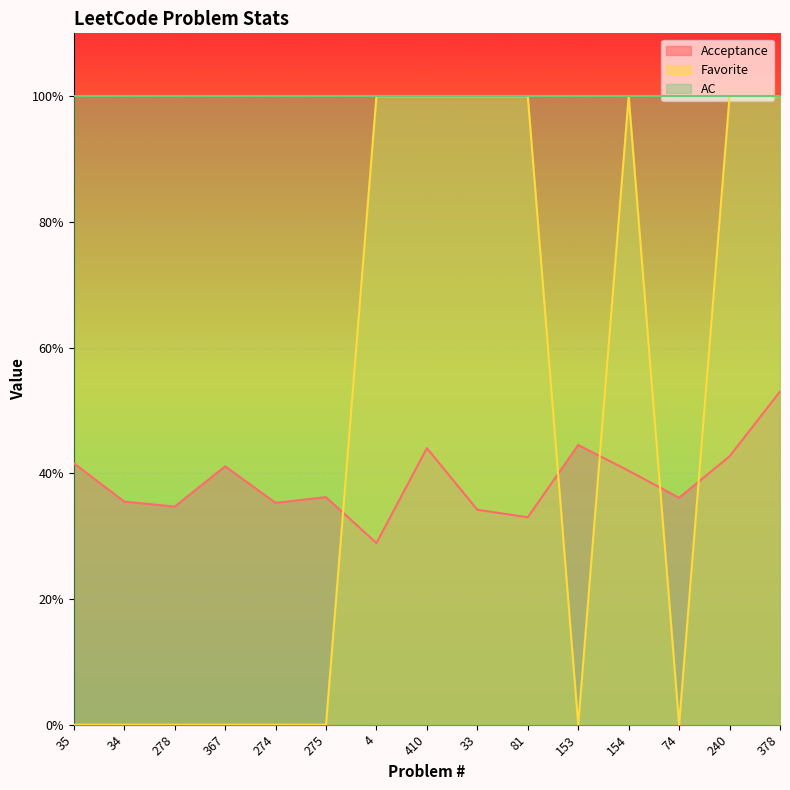

Is it true that Favorite equals 1.0 at 154?

True